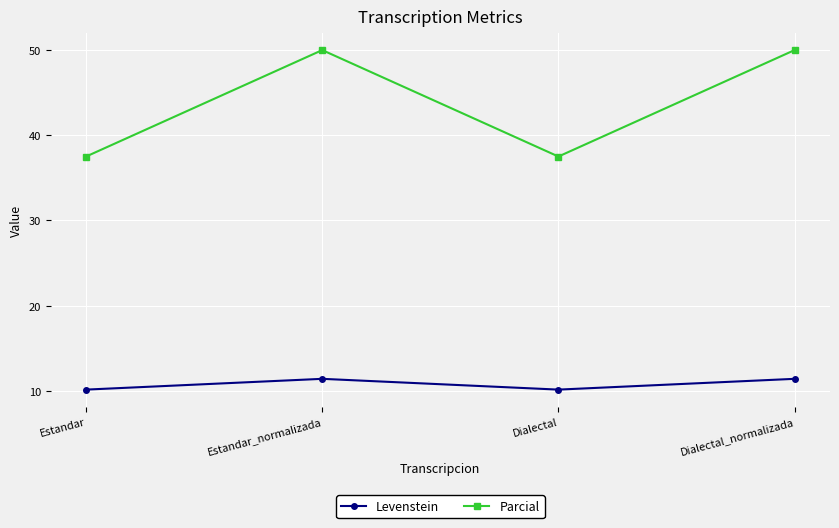

How many categories are shown in the chart?

4